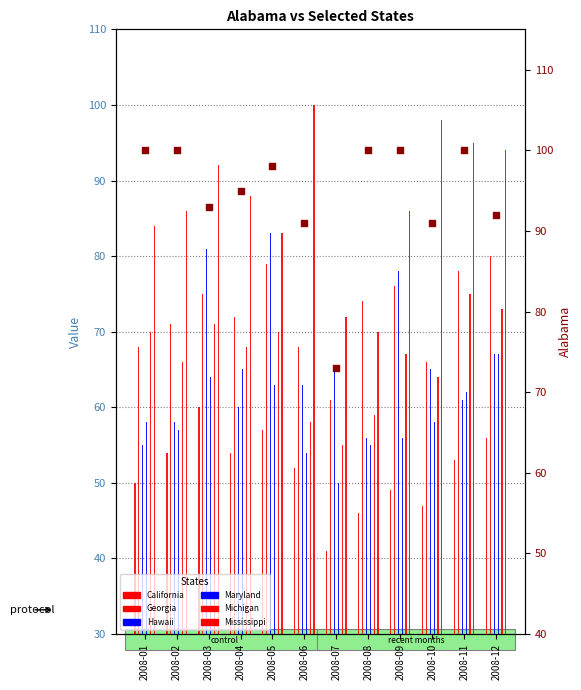

Is the value of Hawaii at 2008-08 greater than the value of California at 2008-06?

Yes